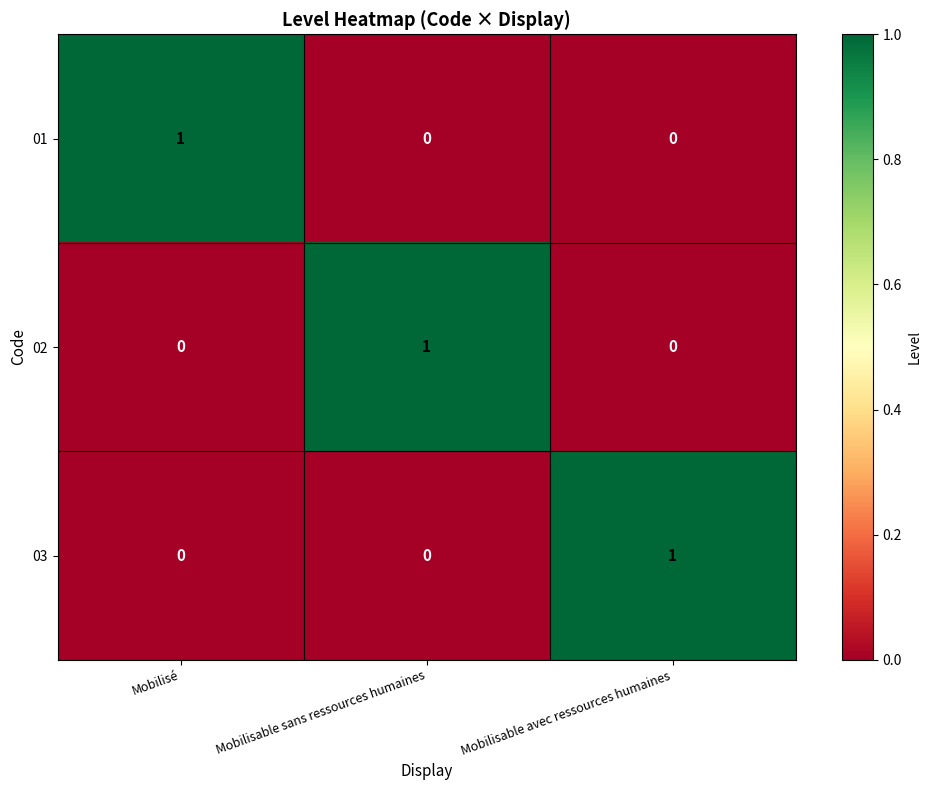

At which label does 02 reach its peak?

Mobilisable sans ressources humaines